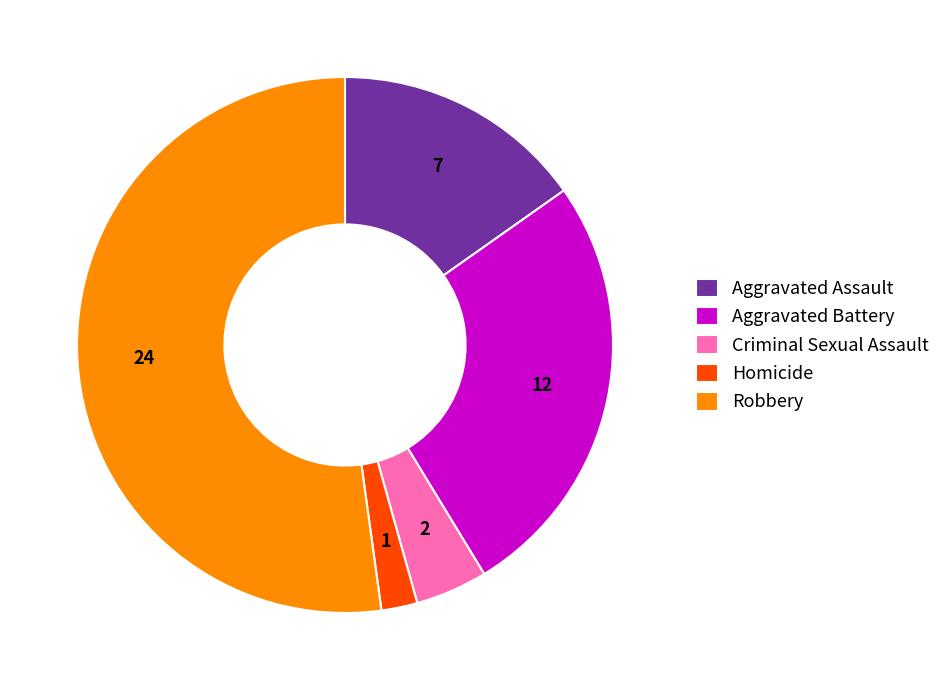

Which has a higher value, Aggravated Assault or Aggravated Battery?

Aggravated Battery